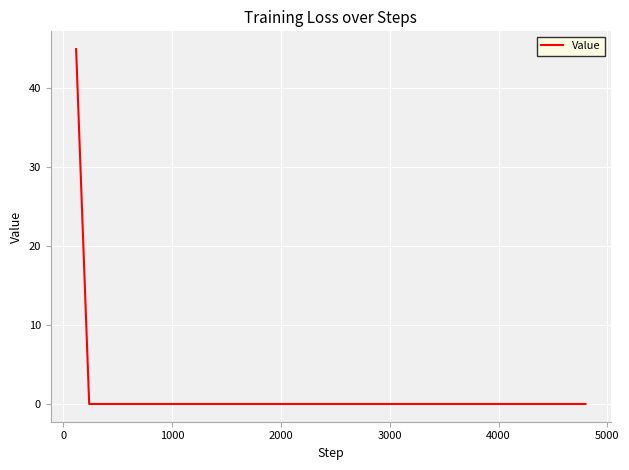

How many distinct data groups are displayed?

1